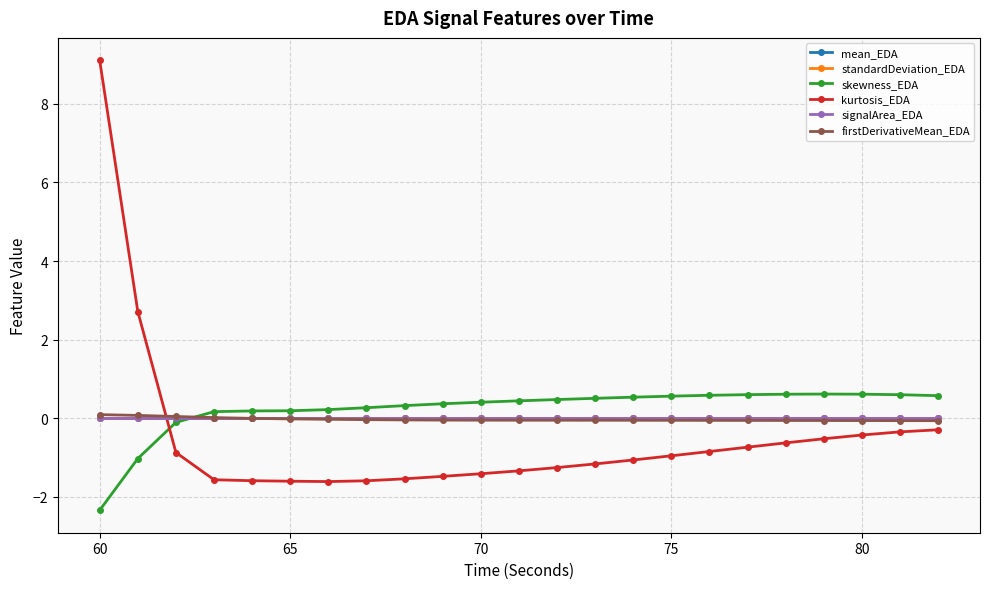

Which series has the largest total across all categories?

skewness_EDA